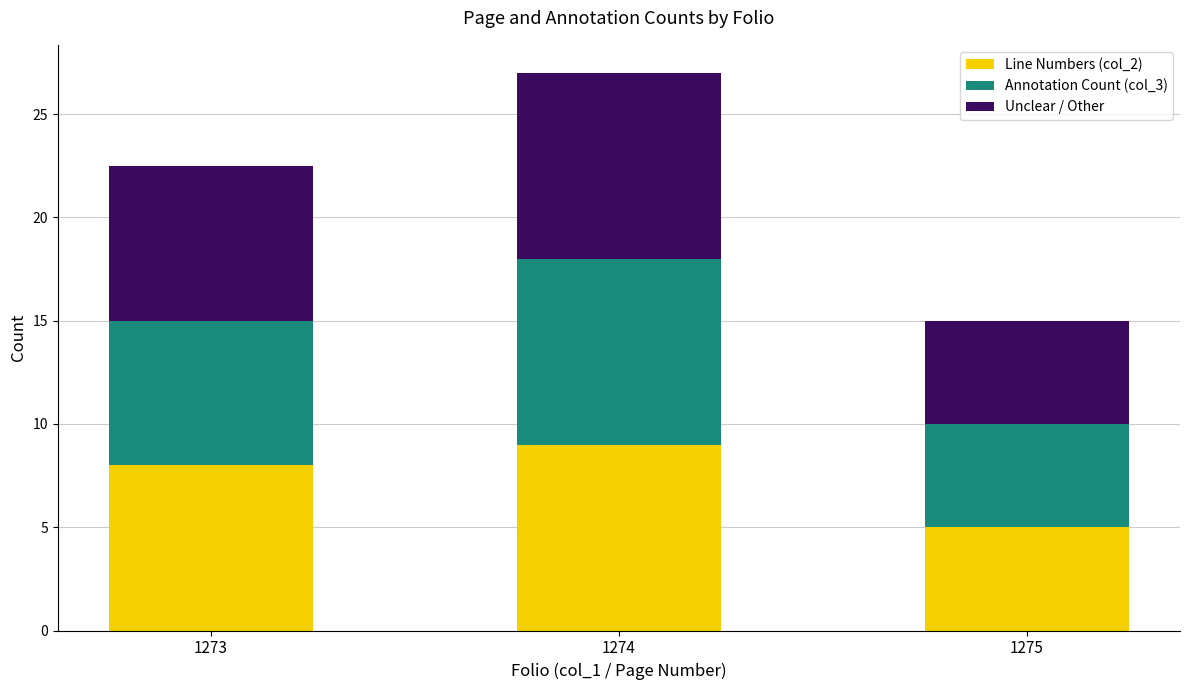

Which category has the lowest value in the Line Numbers (col_2) series?

1275